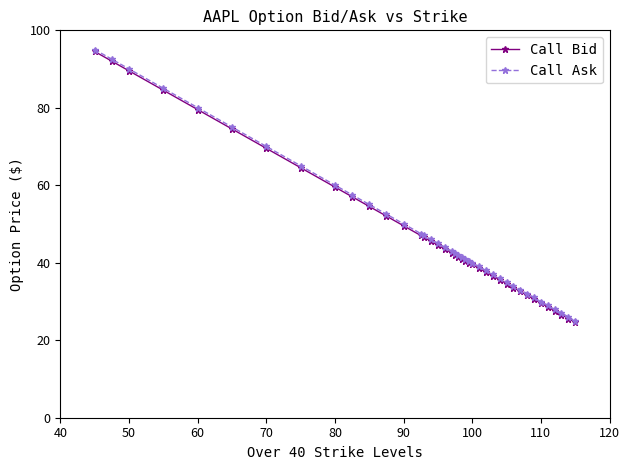

Which series has the widest spread of values?

Call Ask